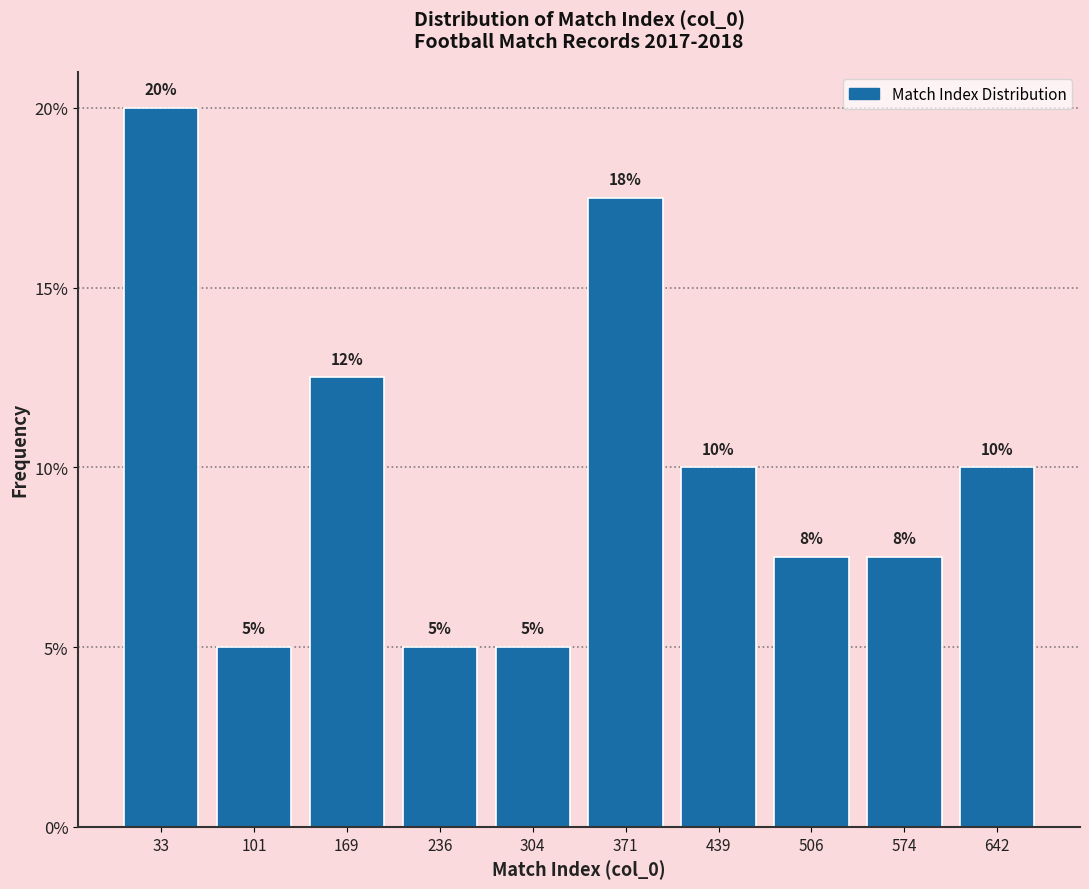

Which range on the x-axis has the tallest bar?

0 to 70